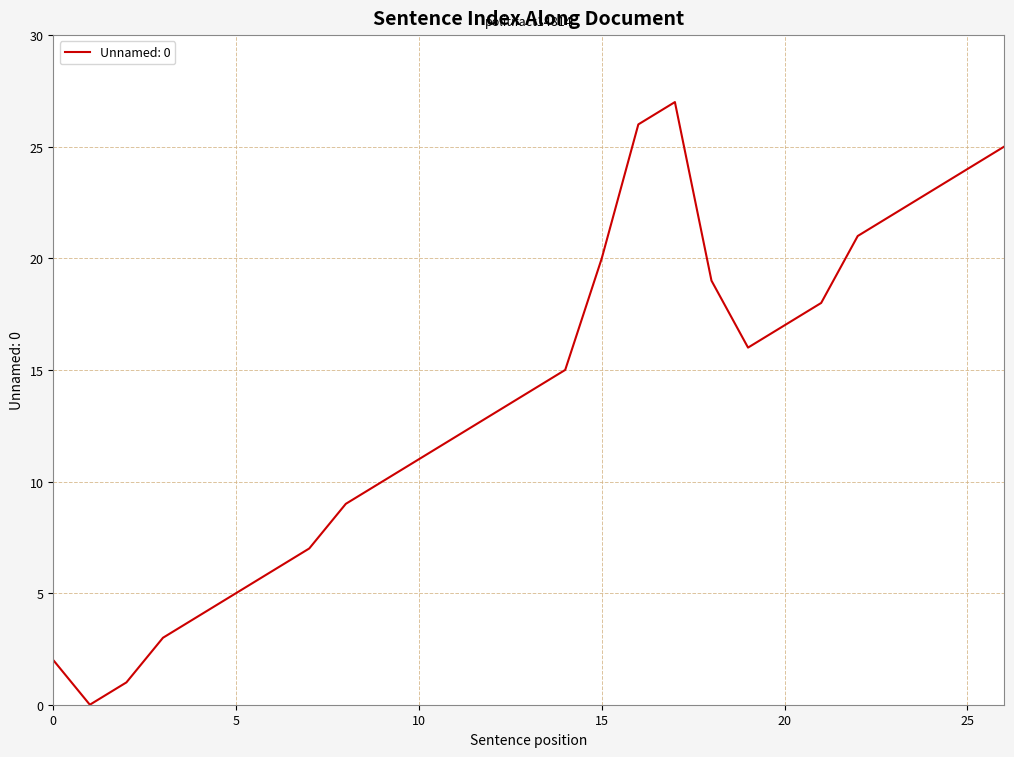

How many interior local peaks (higher than both neighbors) does the data have?

1